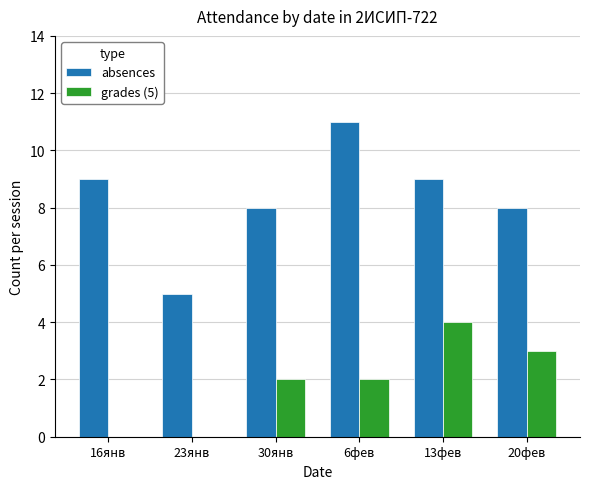

Which label corresponds to the largest value in the chart?

6фев